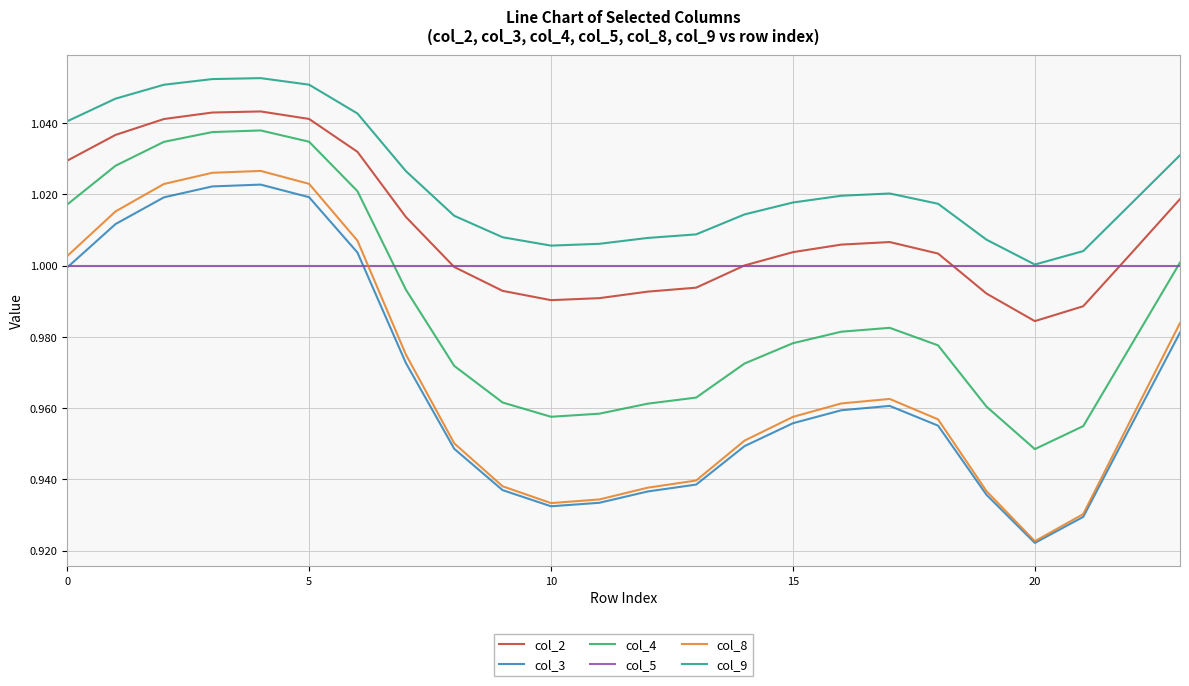

Which series has the largest total across all categories?

col_9